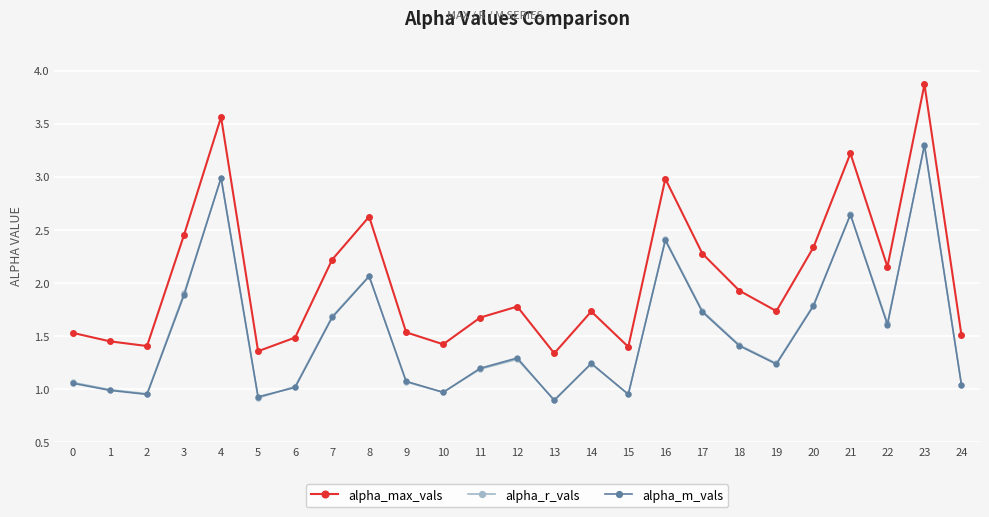

What is the sum of all alpha_m_vals values?

38.4